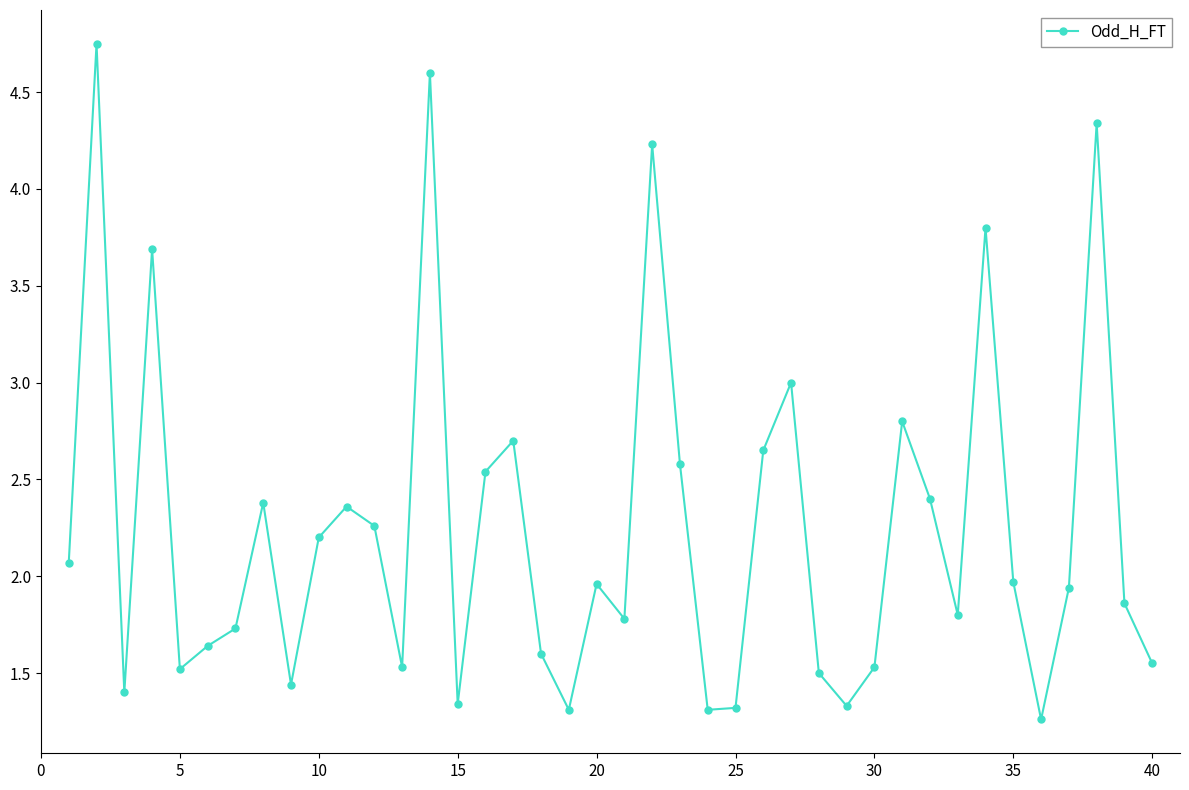

What is the difference between the maximum and second lowest values?

3.4